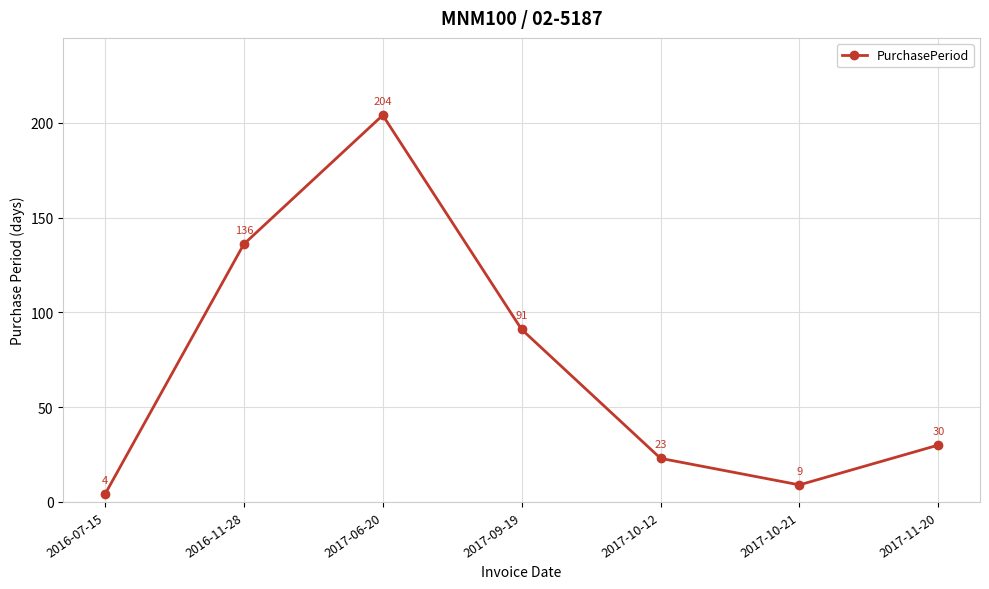

How many lines are shown in the chart?

1